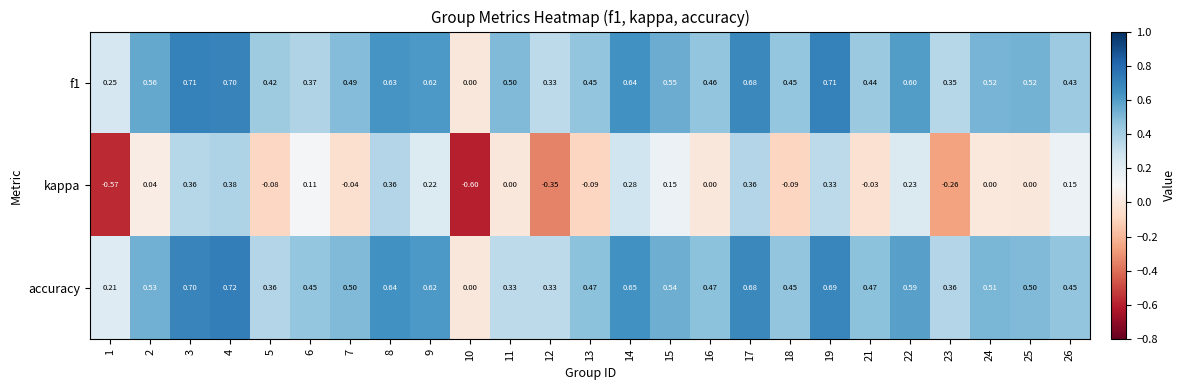

Between 5 and 21, which series saw the biggest shift?

accuracy